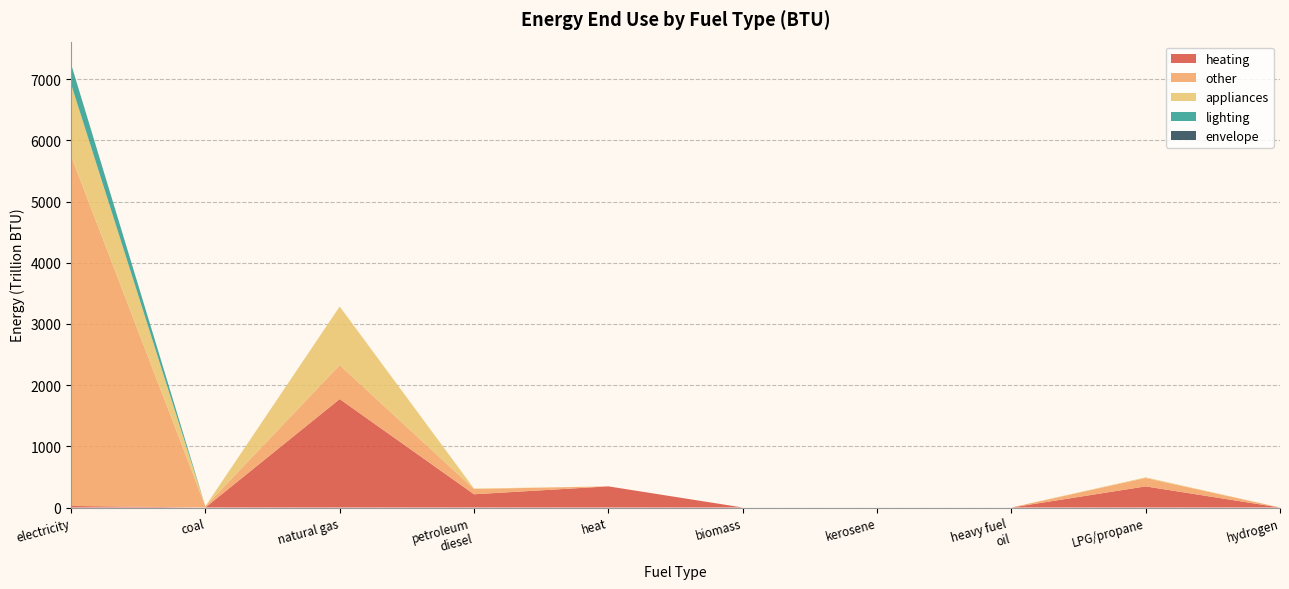

Reading left to right, what are all the values shown in this chart?

heating: electricity (BTU)=25259000000000.0	coal (BTU)=0.0	natural gas (BTU)=1772856000000000.0	petroleum diesel (BTU)=216543000000000.0	heat (BTU)=345678665269984.3	biomass (BTU)=0.0	kerosene (BTU)=0.0	heavy or residual fuel oil (BTU)=0.0	LPG propane or butane (BTU)=345127811083427.7	hydrogen (BTU)=0.0
other: electricity (BTU)=5724946000000000.0	coal (BTU)=20544840000000.0	natural gas (BTU)=555670000000000.0	petroleum diesel (BTU)=86303000000000.0	heat (BTU)=0.0	biomass (BTU)=0.0	kerosene (BTU)=0.0	heavy or residual fuel oil (BTU)=0.0	LPG propane or butane (BTU)=137550350184180.7	hydrogen (BTU)=0.0
appliances: electricity (BTU)=1172533000000000.0	coal (BTU)=0.0	natural gas (BTU)=956897000000000.0	petroleum diesel (BTU)=6524000000000.0	heat (BTU)=0.0	biomass (BTU)=0.0	kerosene (BTU)=0.0	heavy or residual fuel oil (BTU)=0.0	LPG propane or butane (BTU)=10397998732391.6	hydrogen (BTU)=0.0
lighting: electricity (BTU)=330161000000000.0	coal (BTU)=0.0	natural gas (BTU)=0.0	petroleum diesel (BTU)=0.0	heat (BTU)=0.0	biomass (BTU)=0.0	kerosene (BTU)=0.0	heavy or residual fuel oil (BTU)=0.0	LPG propane or butane (BTU)=0.0	hydrogen (BTU)=0.0
envelope: electricity (BTU)=0.0	coal (BTU)=0.0	natural gas (BTU)=0.0	petroleum diesel (BTU)=0.0	heat (BTU)=0.0	biomass (BTU)=0.0	kerosene (BTU)=0.0	heavy or residual fuel oil (BTU)=0.0	LPG propane or butane (BTU)=0.0	hydrogen (BTU)=0.0